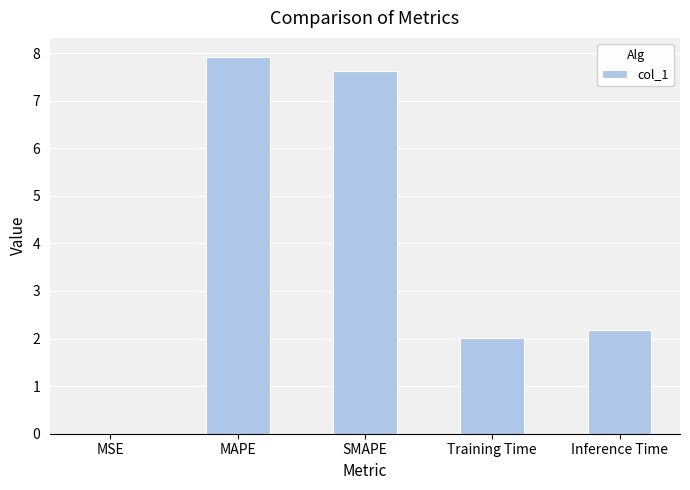

What is the maximum value shown in the chart?

7.9